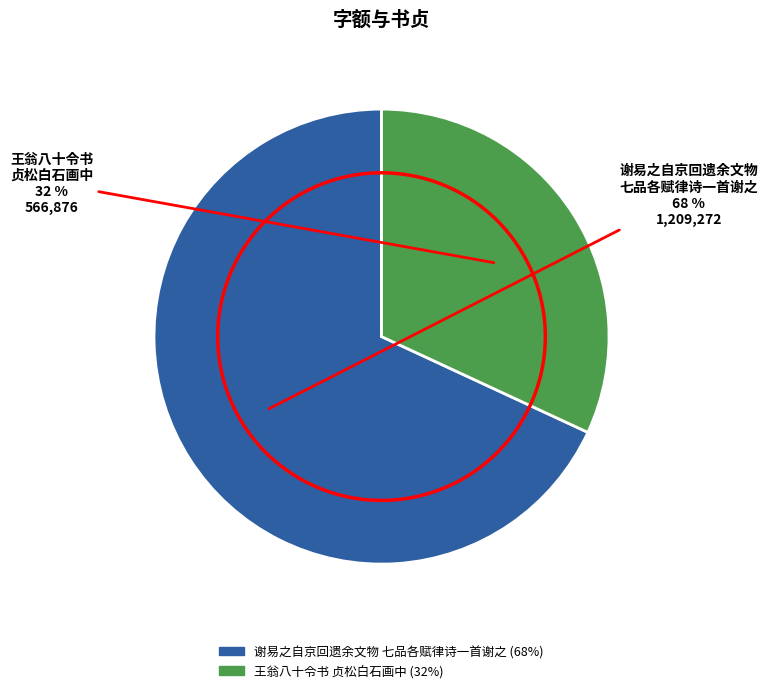

To the nearest percent, what percentage of the pie is 谢易之自京回遗余文物 七品各赋律诗一首谢之?

68%